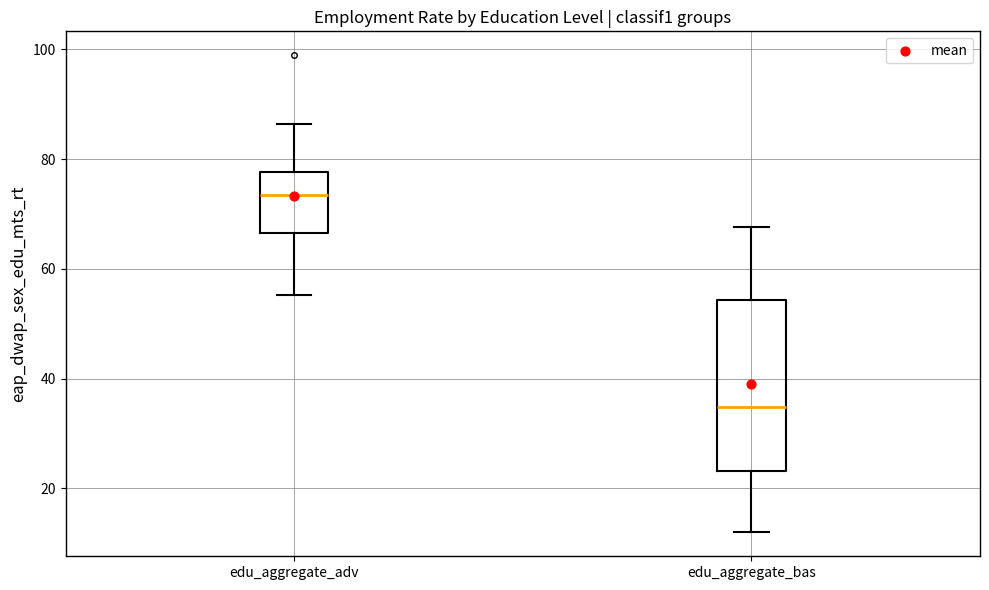

Where is the lower edge of the box for edu_aggregate_bas on the y-axis? The values are not printed on the chart, so give them approximately, as read against the axis.

24